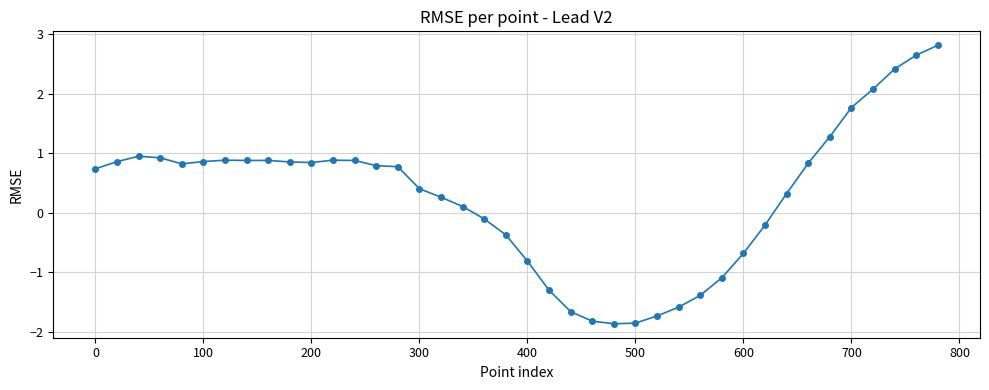

What is the sum of all values?

11.2